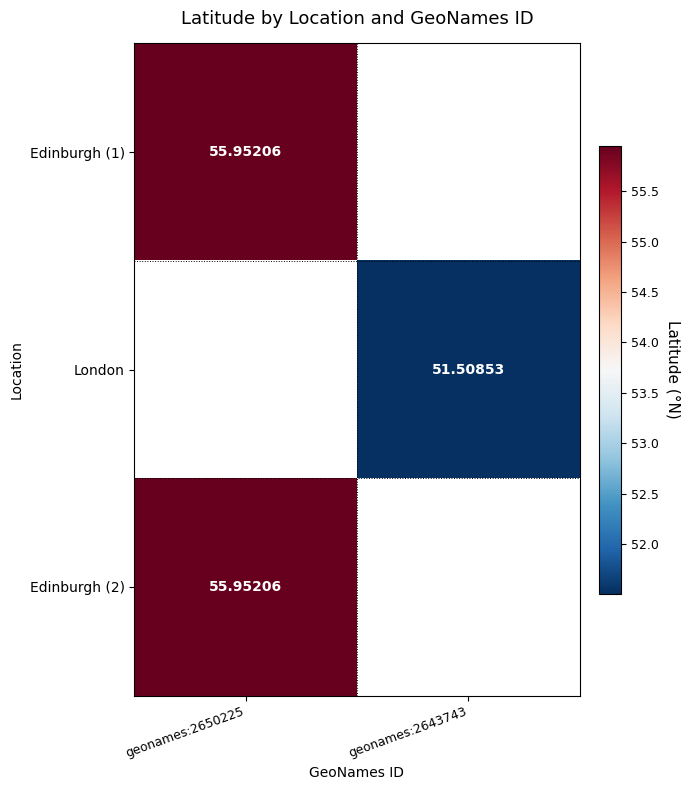

Where does the London series first go above 51?

geonames:2643743